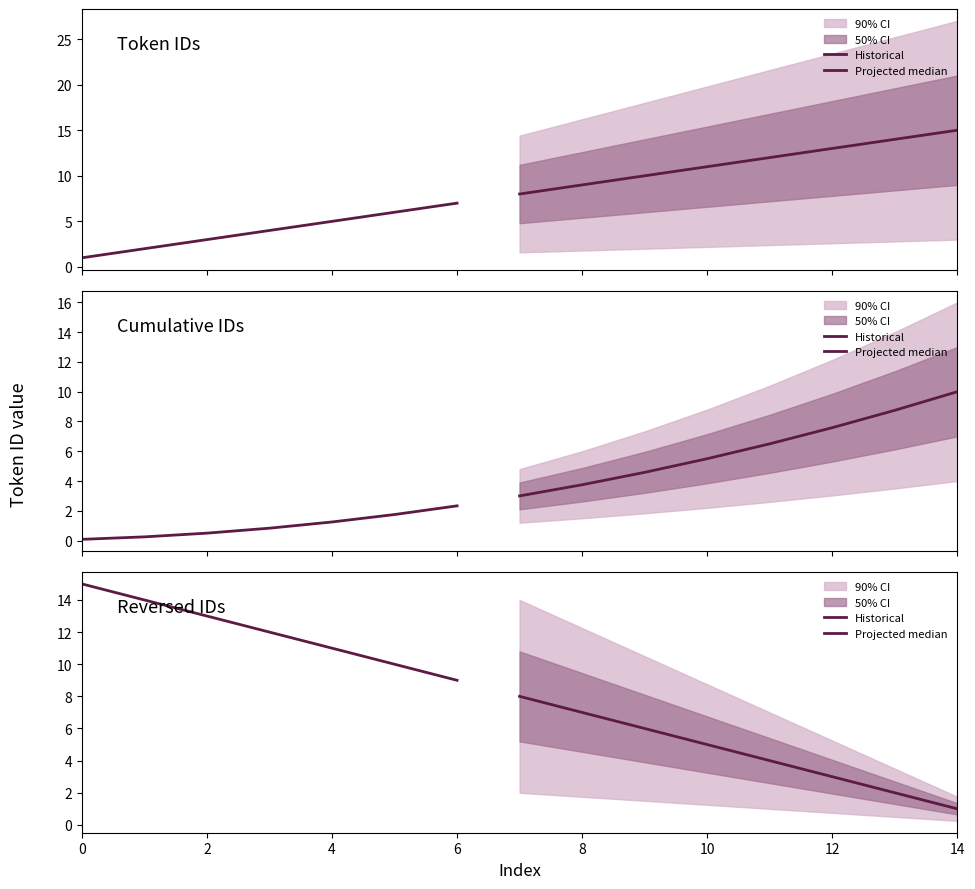

Reading left to right, what are all the values shown in this chart?

1	2	3	4	5	6	7	8	9	10	11	12	13	14	15